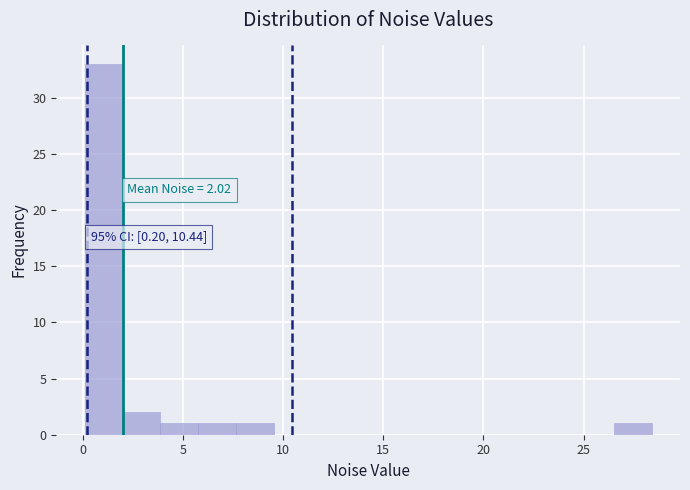

Around what value on the x-axis is the tallest bar? Give the approximate position of its centre, as read against the axis.

1.0